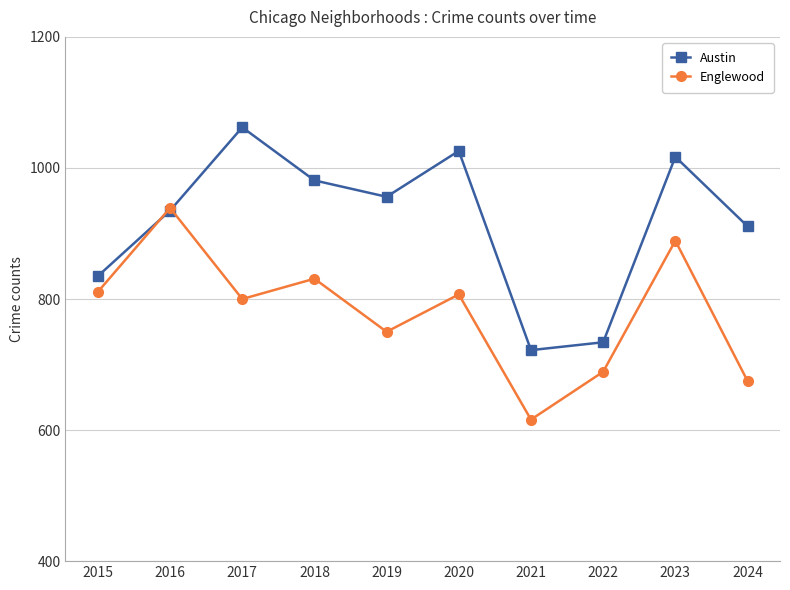

At which category does Austin reach its first local peak?

2017